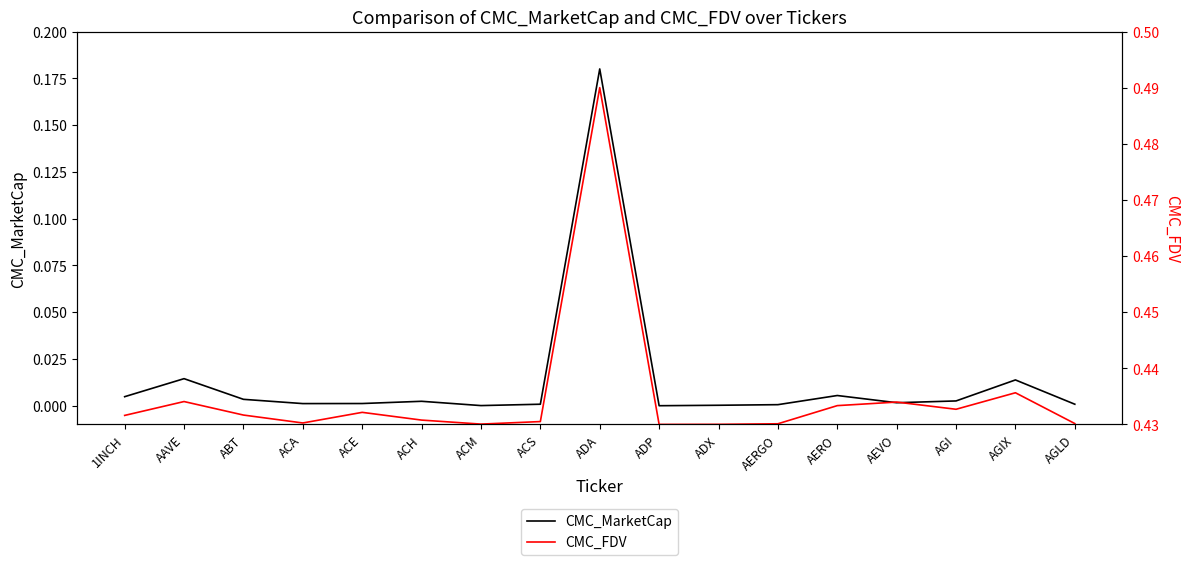

What is the difference between the maximum and minimum values in the CMC_FDV series?

0.1